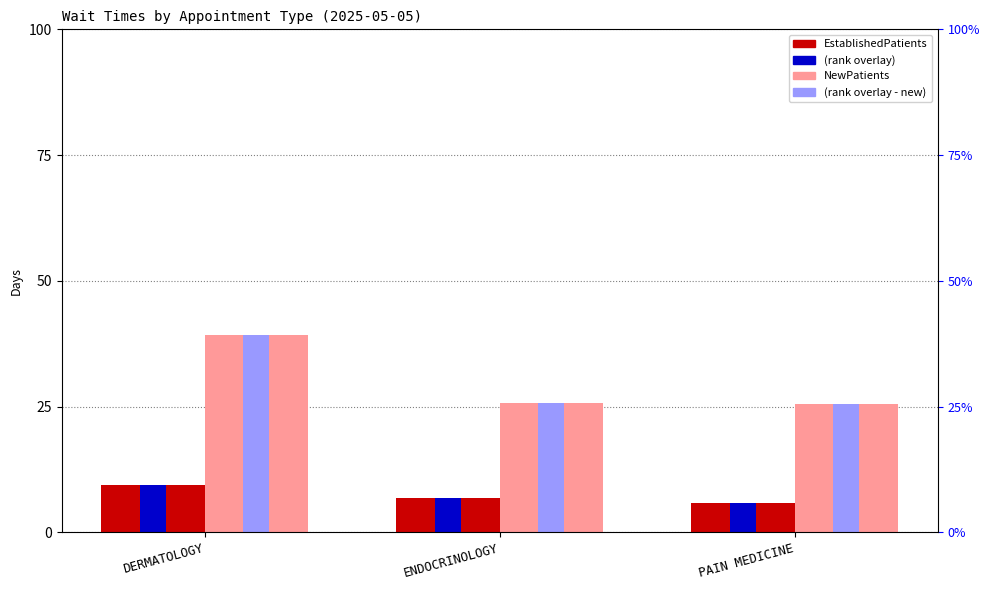

Is it true that EstablishedPatients equals 9.5 at DERMATOLOGY?

True